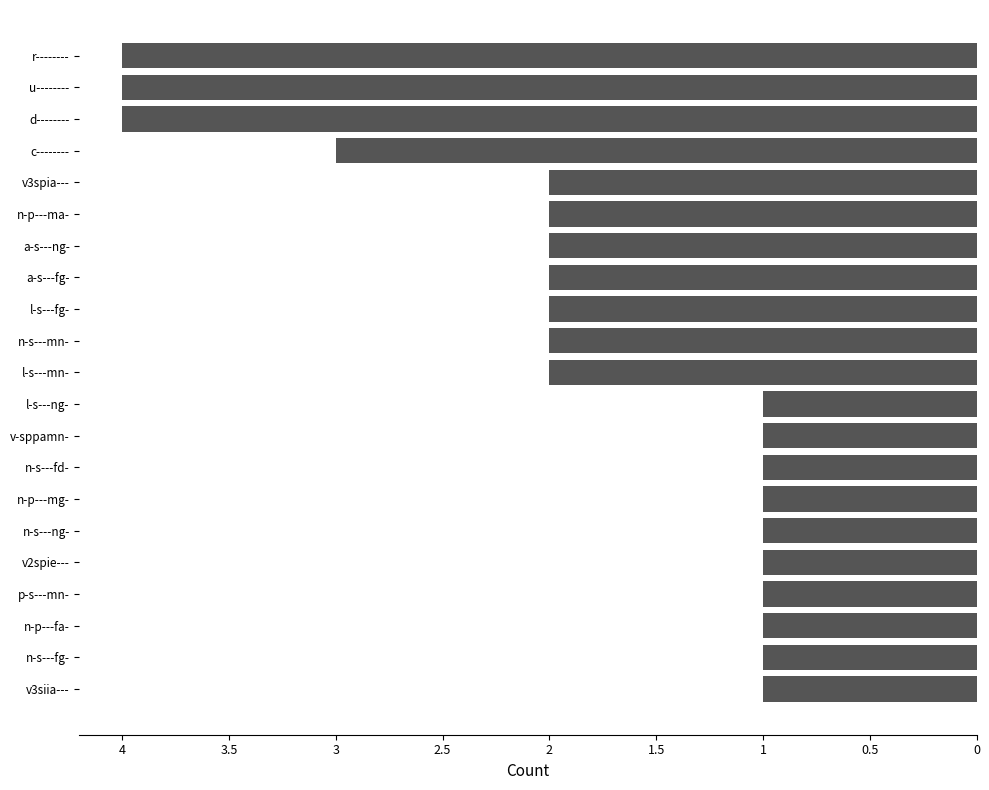

Are the bars horizontal?

Yes